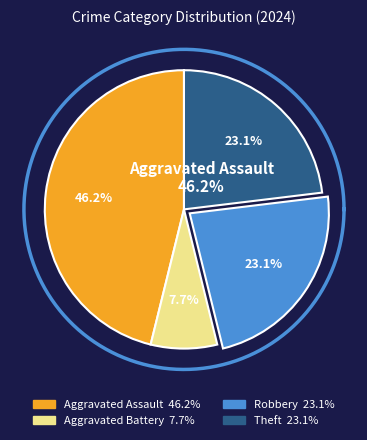

Approximately how many times larger is the value at Aggravated Assault compared to Theft?

2.0